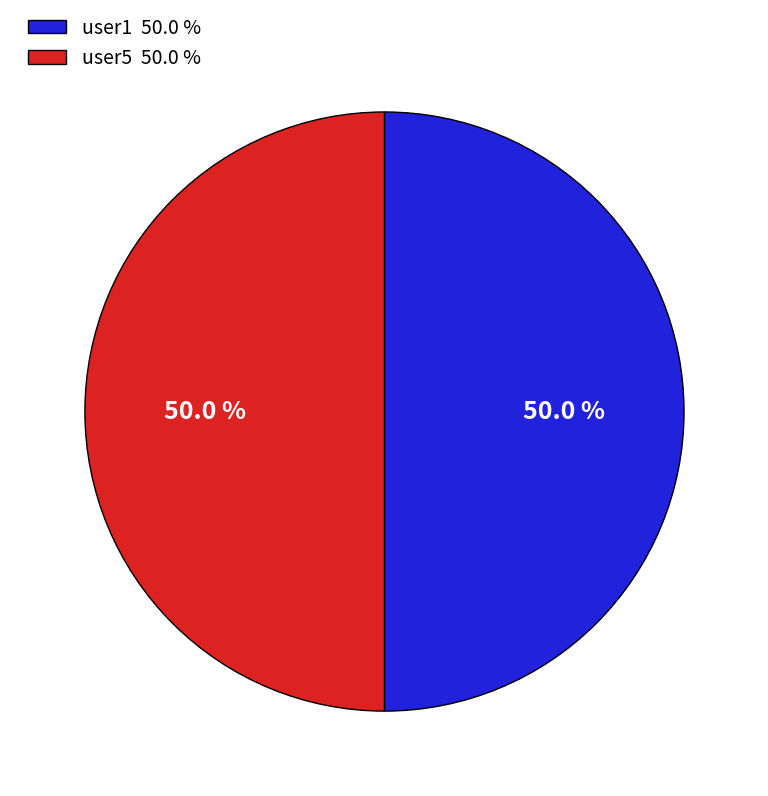

Approximately how many times larger is the value at user5 50.0 % compared to user1 50.0 %?

1.0